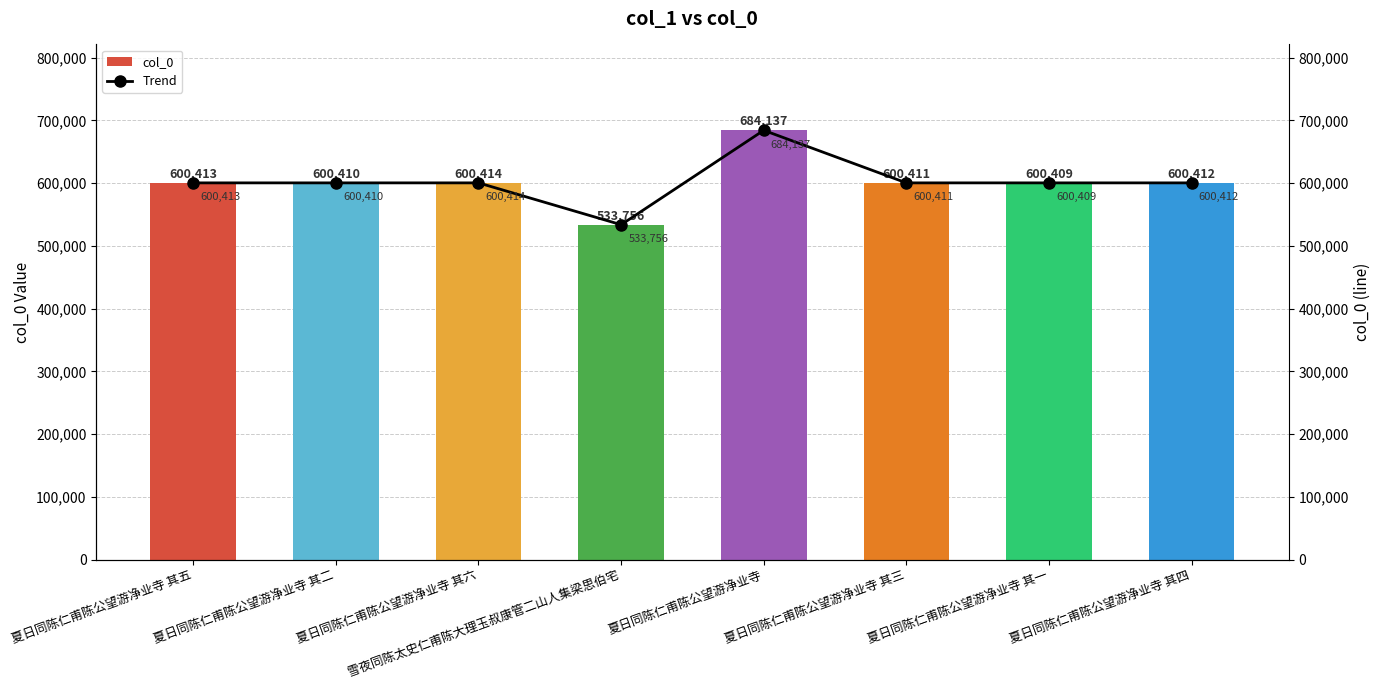

Does the chart contain stacked bars?

No